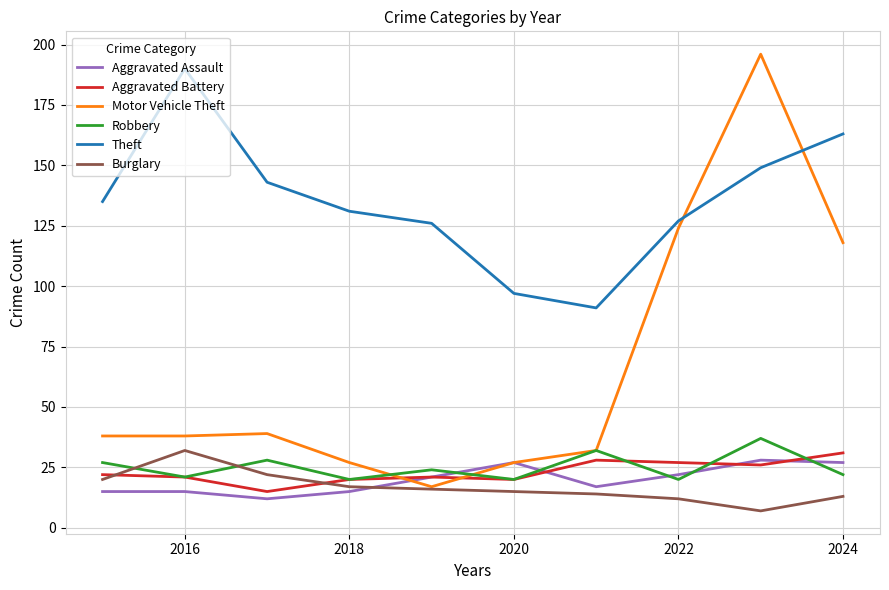

What is the smallest value displayed?

7